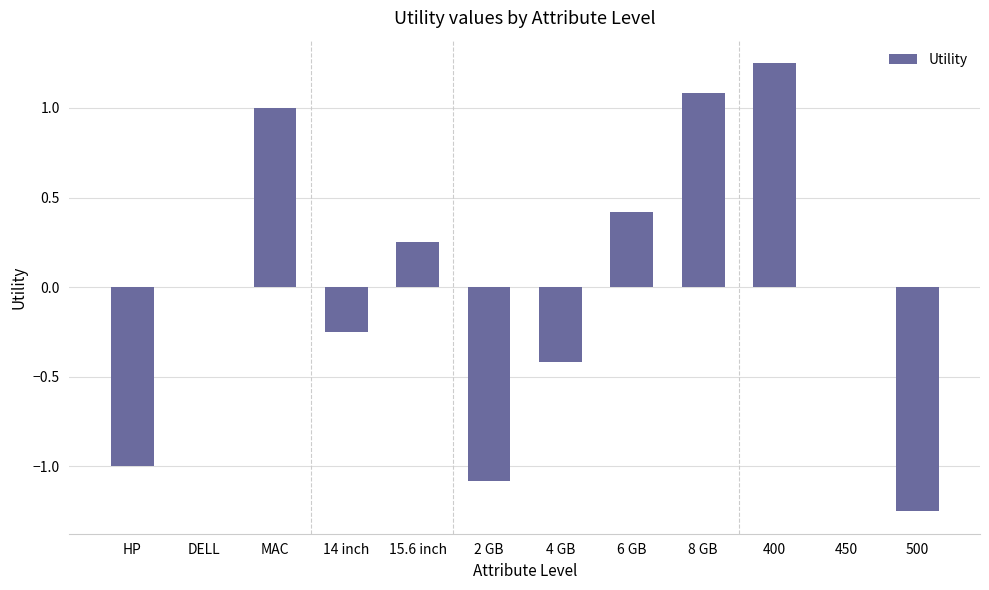

Which has a higher value, 500 or 4 GB?

4 GB